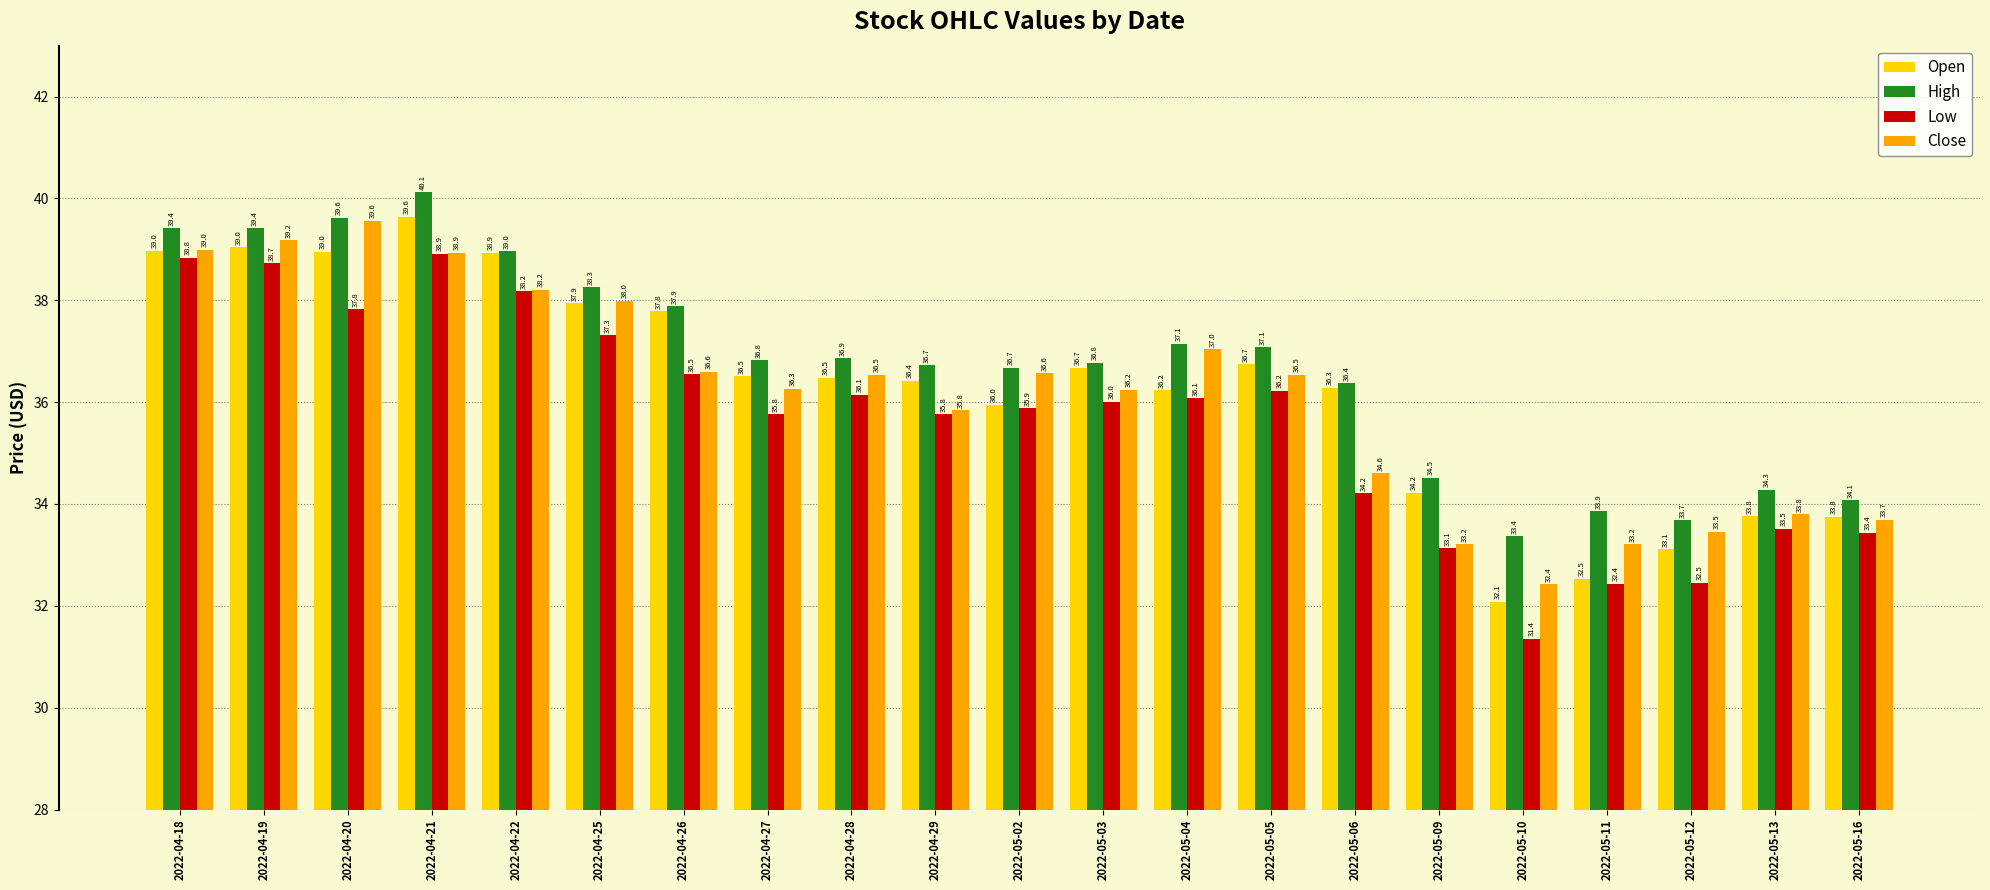

True or false: Low has a value of 33.4 at 2022-05-16.

True